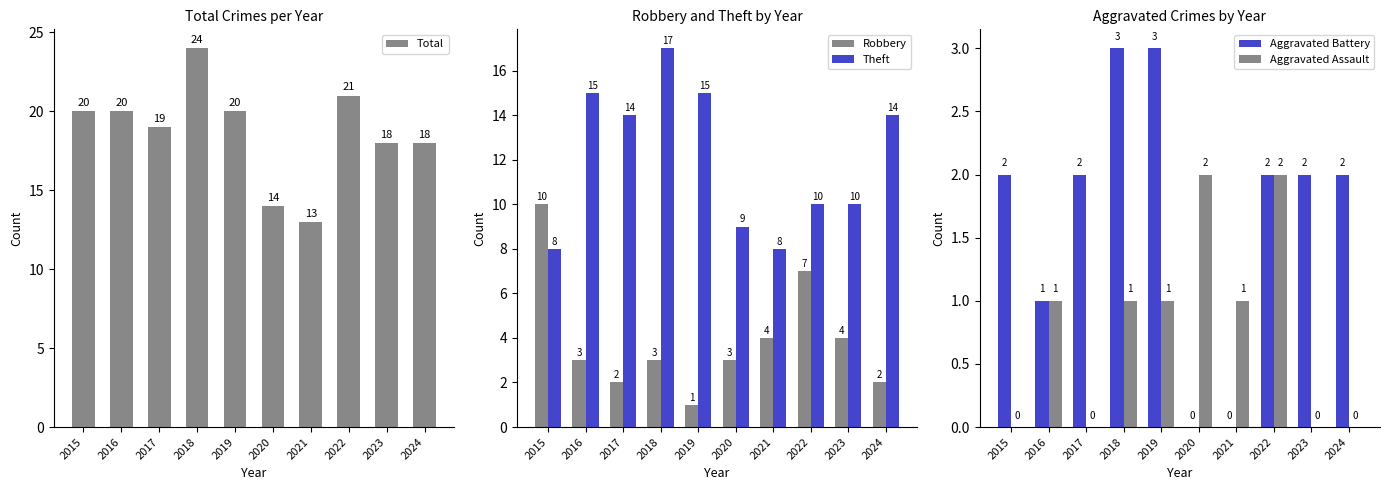

Which category has the lowest value in the Theft series?

2015